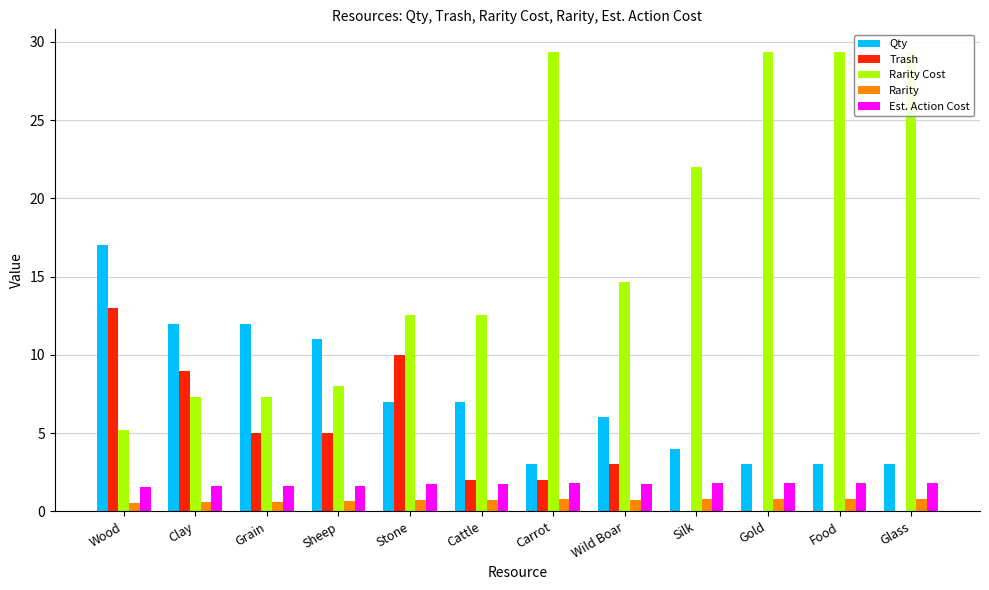

Reading right to left, extract all data points from this chart.

Qty: Glass=3.0	Food=3.0	Gold=3.0	Silk=4.0	Wild Boar=6.0	Carrot=3.0	Cattle=7.0	Stone=7.0	Sheep=11.0	Grain=12.0	Clay=12.0	Wood=17.0
Trash: Glass=0.0	Food=0.0	Gold=0.0	Silk=0.0	Wild Boar=3.0	Carrot=2.0	Cattle=2.0	Stone=10.0	Sheep=5.0	Grain=5.0	Clay=9.0	Wood=13.0
Rarity Cost: Glass=29.3	Food=29.3	Gold=29.3	Silk=22.0	Wild Boar=14.7	Carrot=29.3	Cattle=12.6	Stone=12.6	Sheep=8.0	Grain=7.3	Clay=7.3	Wood=5.2
Rarity: Glass=0.8	Food=0.8	Gold=0.8	Silk=0.8	Wild Boar=0.7	Carrot=0.8	Cattle=0.7	Stone=0.7	Sheep=0.7	Grain=0.6	Clay=0.6	Wood=0.6
Est. Action Cost: Glass=1.8	Food=1.8	Gold=1.8	Silk=1.8	Wild Boar=1.7	Carrot=1.8	Cattle=1.7	Stone=1.7	Sheep=1.6	Grain=1.6	Clay=1.6	Wood=1.6